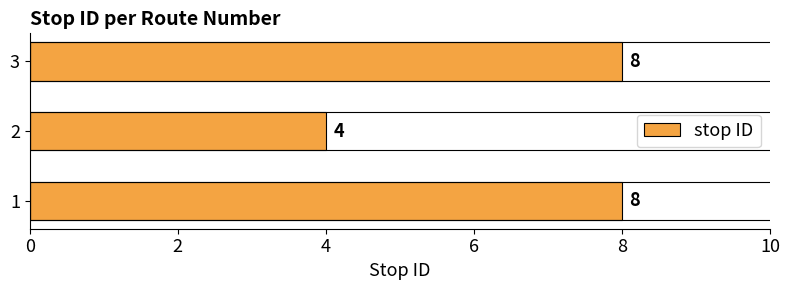

What is the smallest value displayed?

4